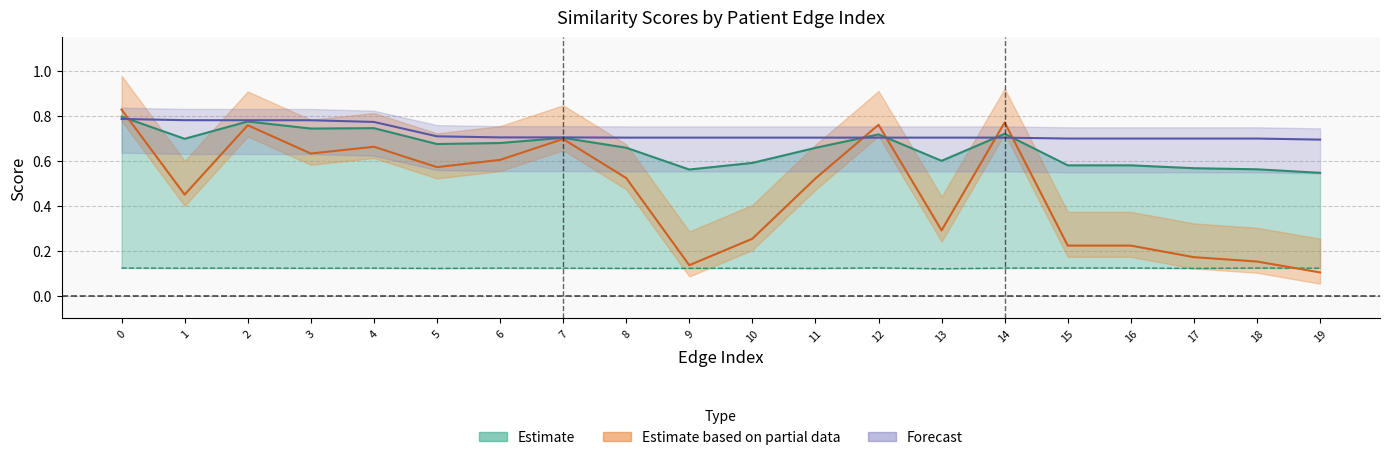

Where is the first local maximum for simrank_similarity?

2